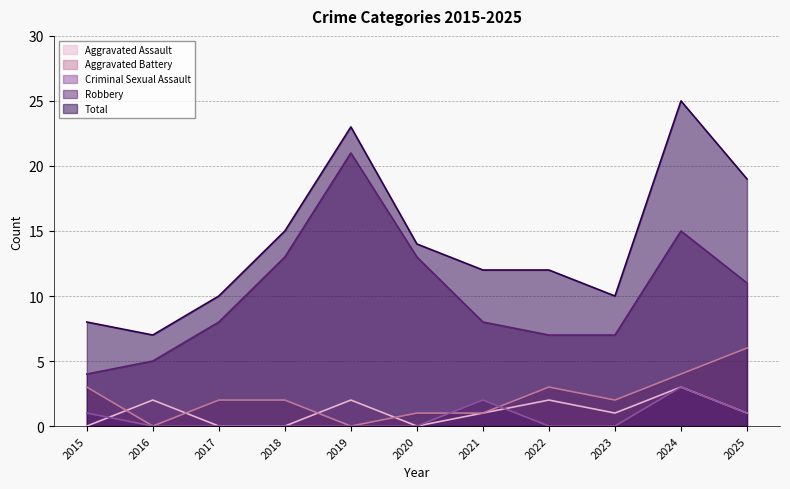

Between 2020 and 2018, which is larger?

2020